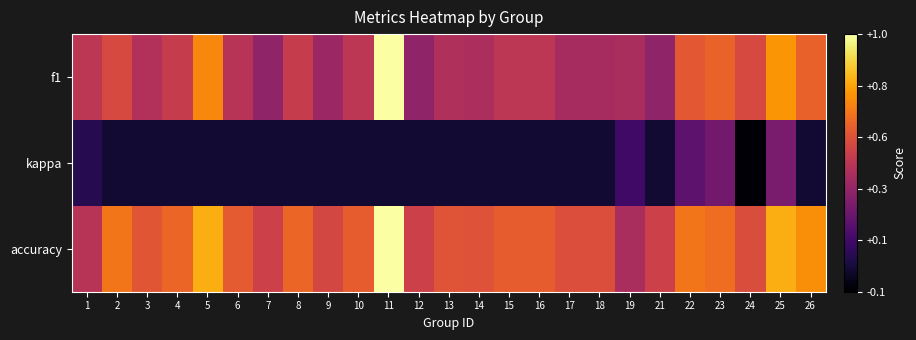

At how many categories does at least one series exceed 0?

25